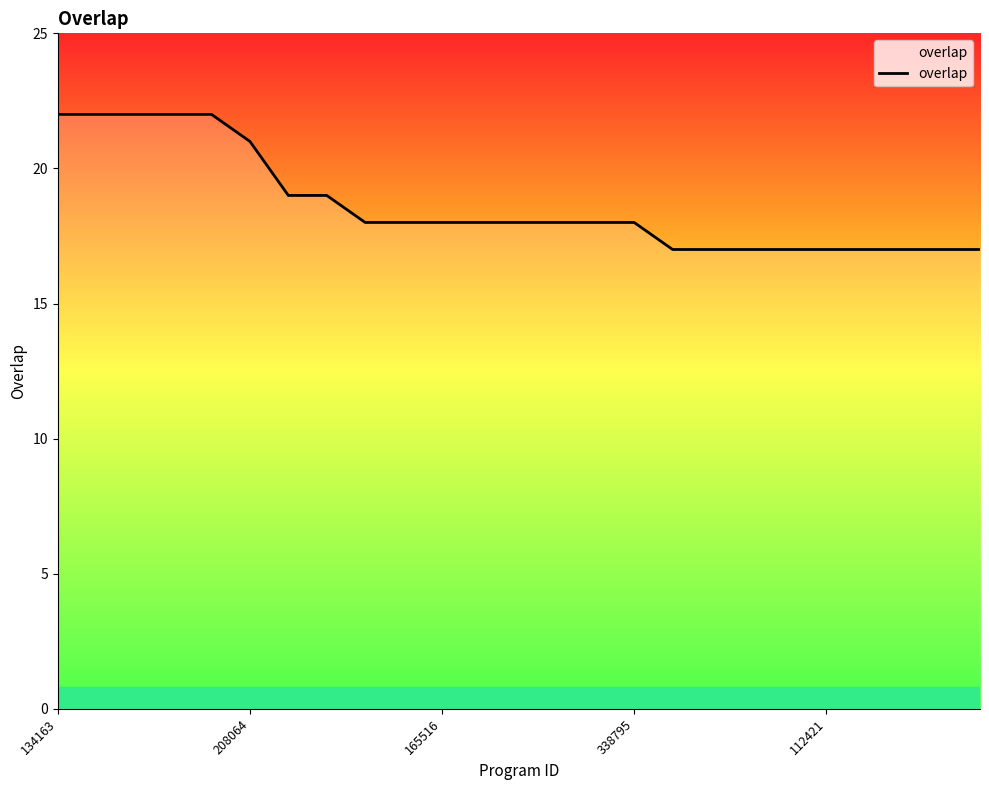

What is the smallest value displayed?

17